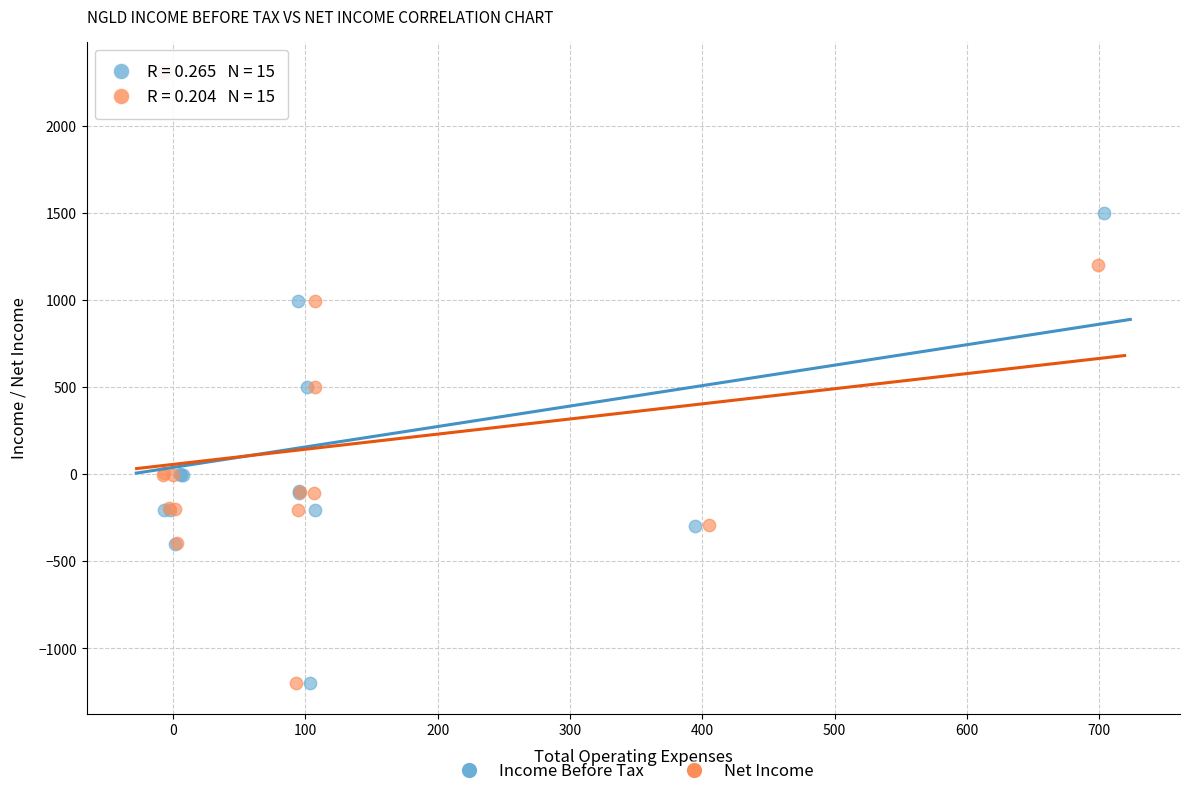

What are all the series names shown in the legend?

Income Before Tax, Net Income